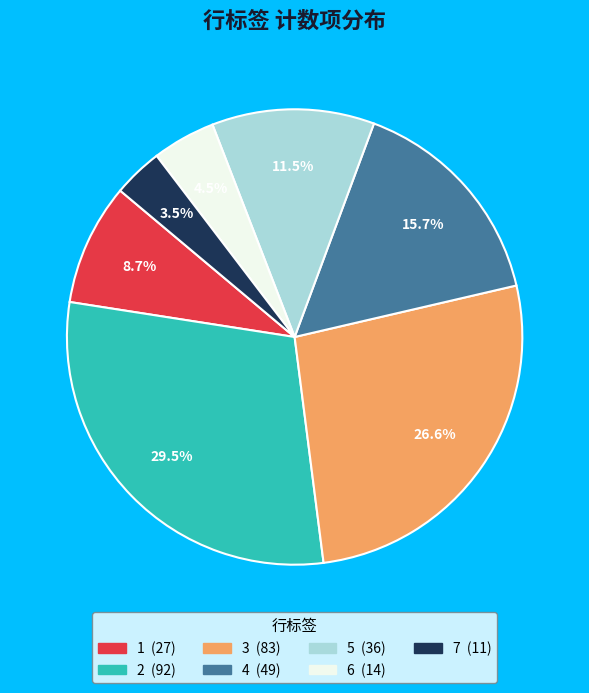

To the nearest percent, what is the average slice percentage?

14%